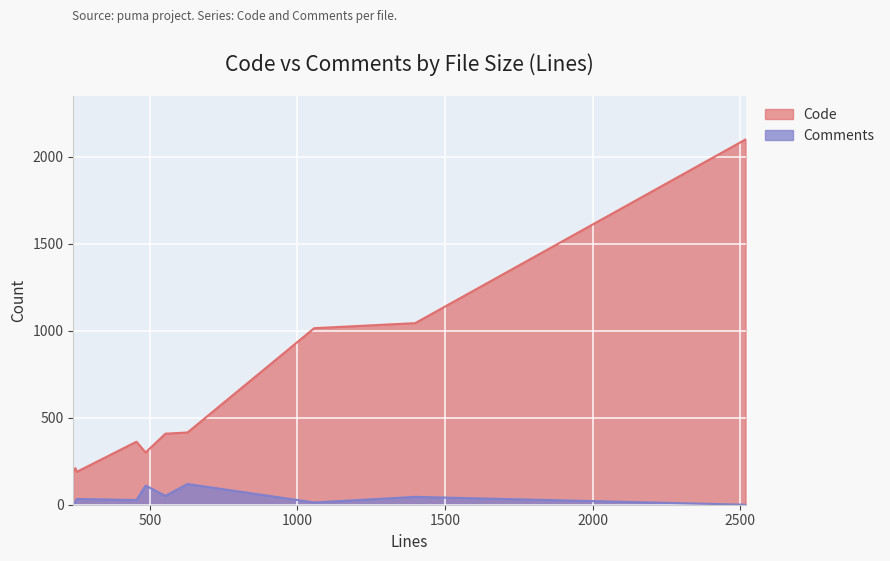

Reading left to right, list all the values displayed in this chart.

Code: test_puma_server.rb=1043	test_http11.rb=193	server.rb=415	request.rb=300	http11_parser.c=1014	helper.rb=210	const.rb=189	client.rb=408	Http11Parser.java=362	History.md=2098
Comments: test_puma_server.rb=45	test_http11.rb=9	server.rb=119	request.rb=110	http11_parser.c=13	helper.rb=13	const.rb=33	client.rb=51	Http11Parser.java=27	History.md=0